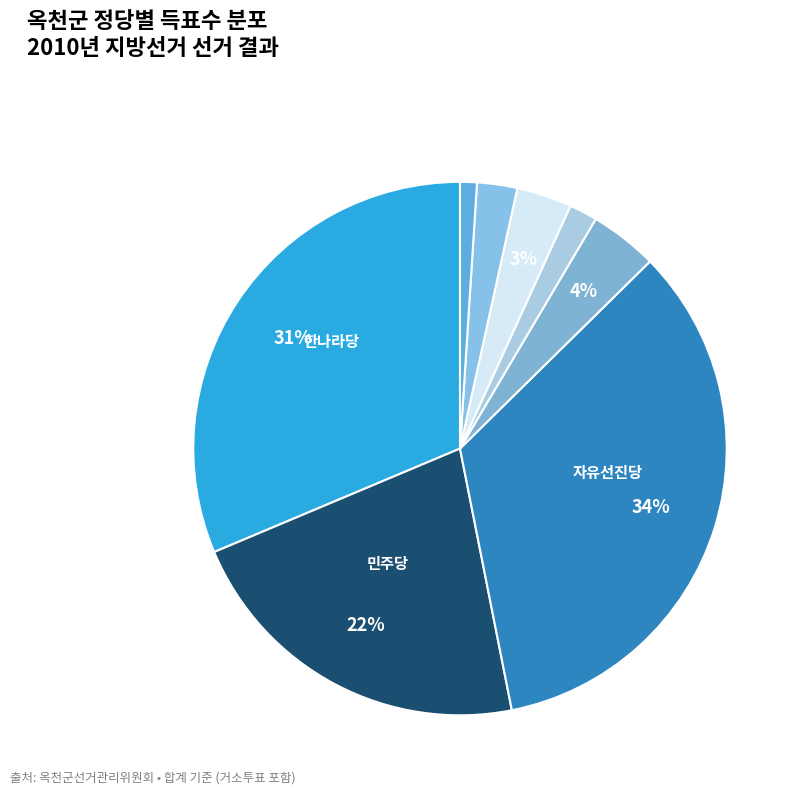

How many slices are in this pie chart?

8